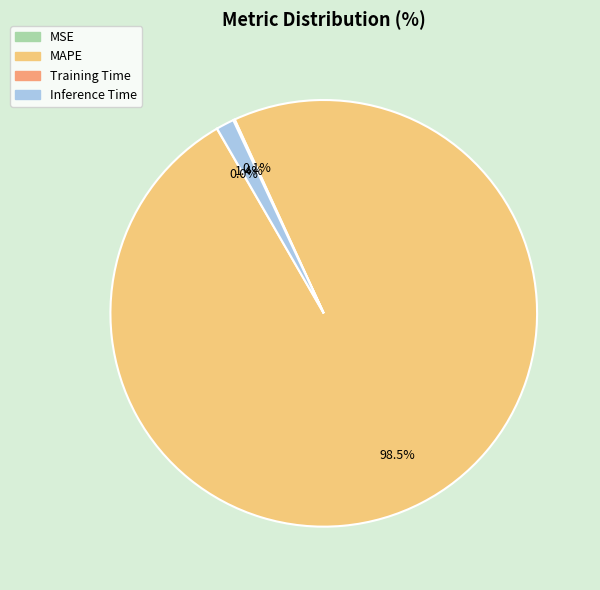

What percentage is NOT represented by MAPE?

1.5%